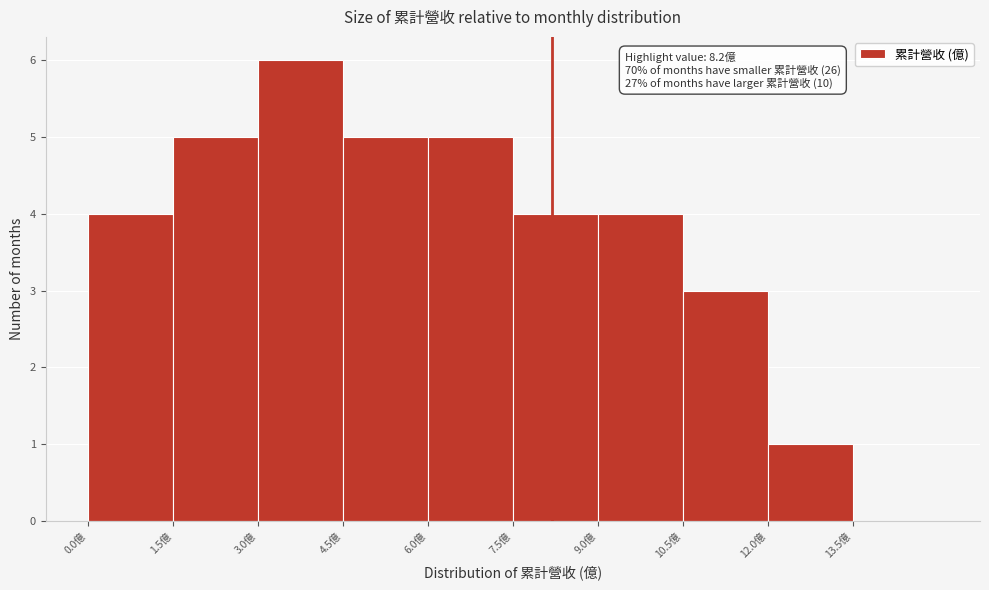

Over which range of the x-axis is the bar tallest?

3.0 to 4.5